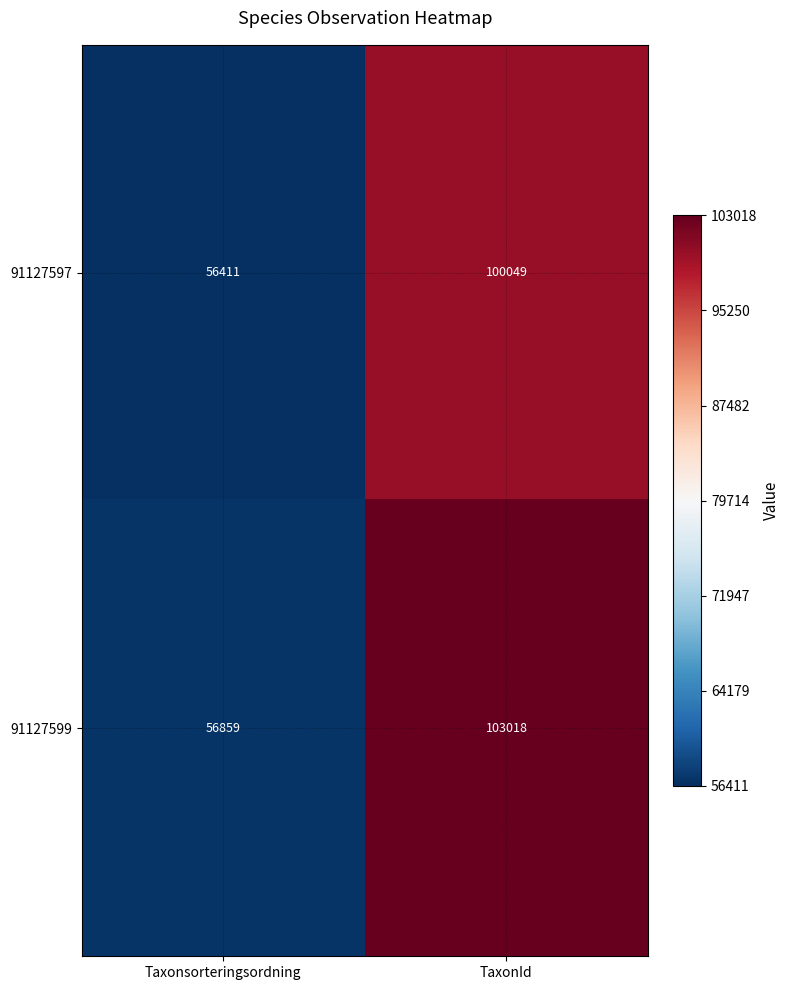

Which series changed the most between Taxonsorteringsordning and TaxonId?

91127599